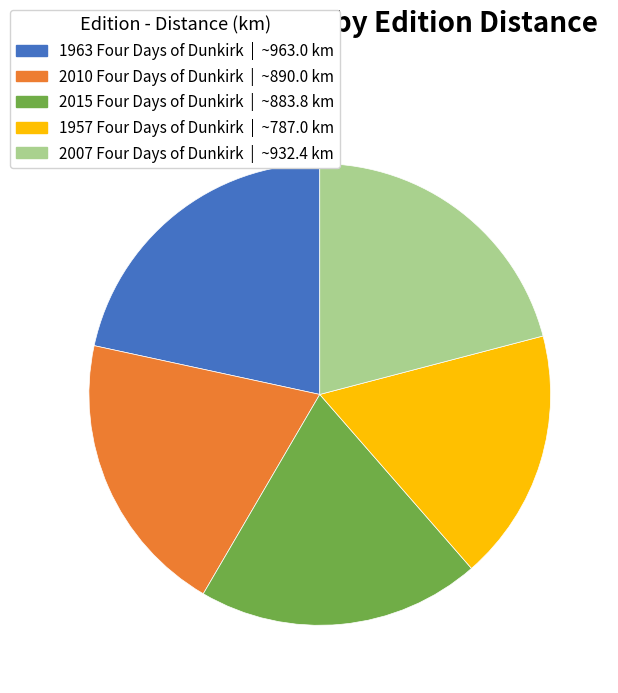

True or false: 2007 Four Days of Dunkirk accounts for 13% of the total.

False